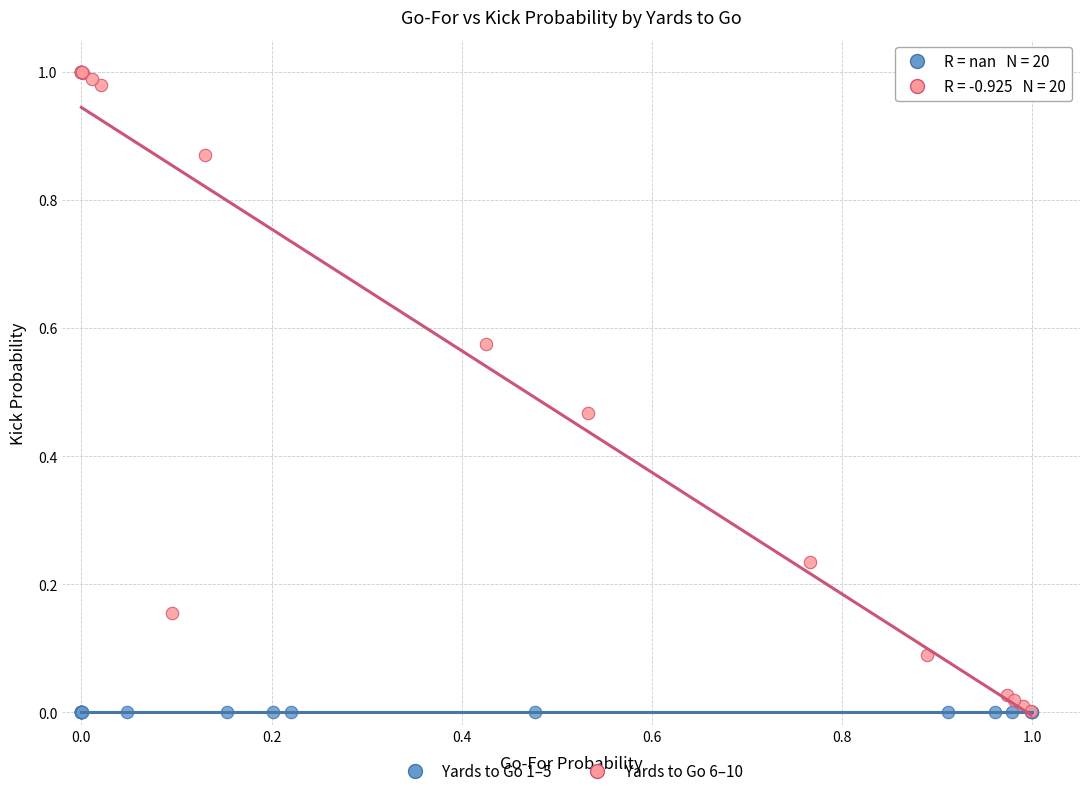

Which series contains the highest Y value?

Yards to Go 6–10